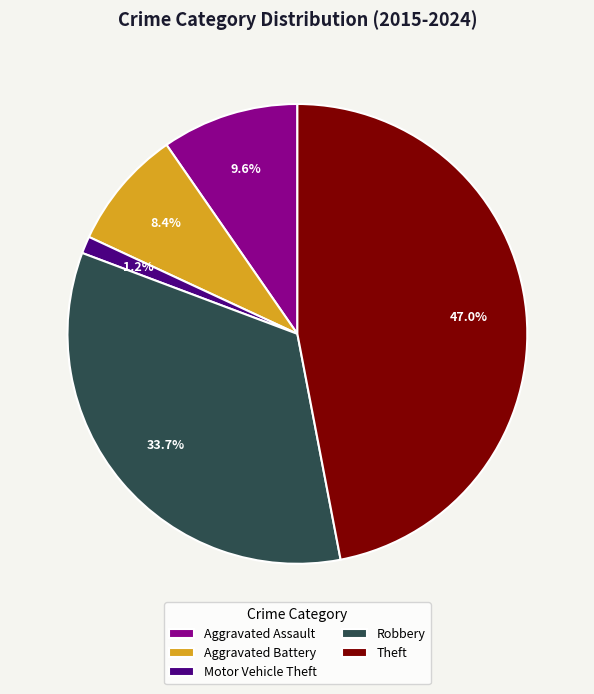

Which has a higher value, Theft or Robbery?

Theft